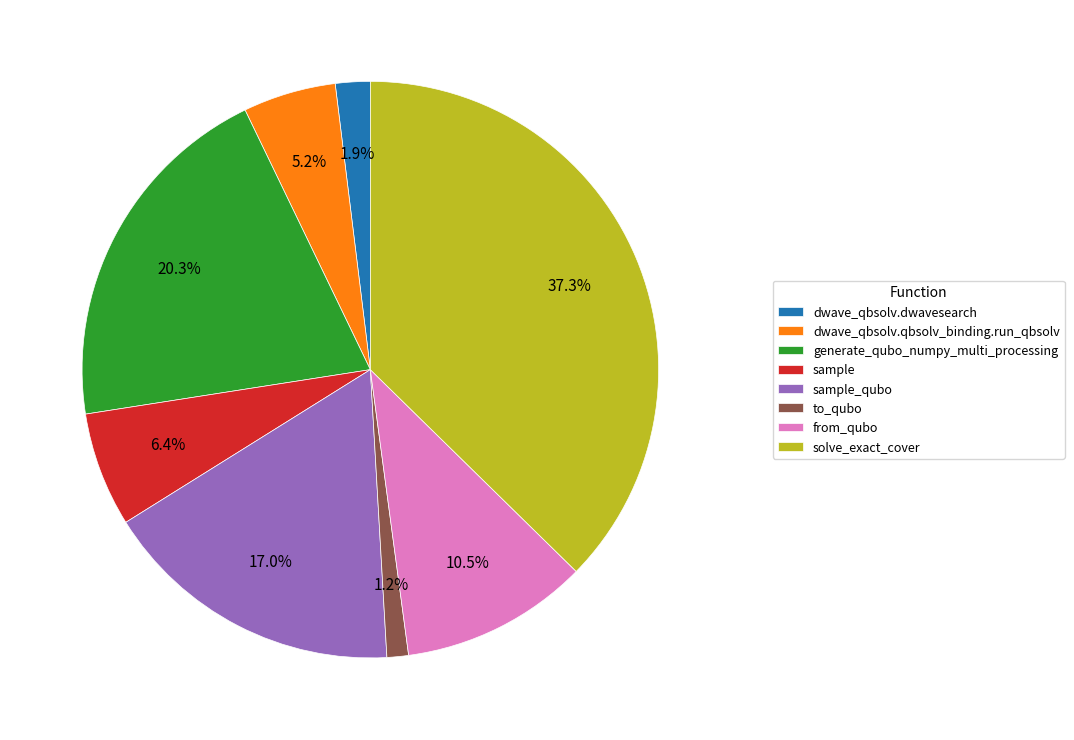

To the nearest percent, what is the difference between the dwave_qbsolv.dwavesearch and to_qubo slice percentages?

1%